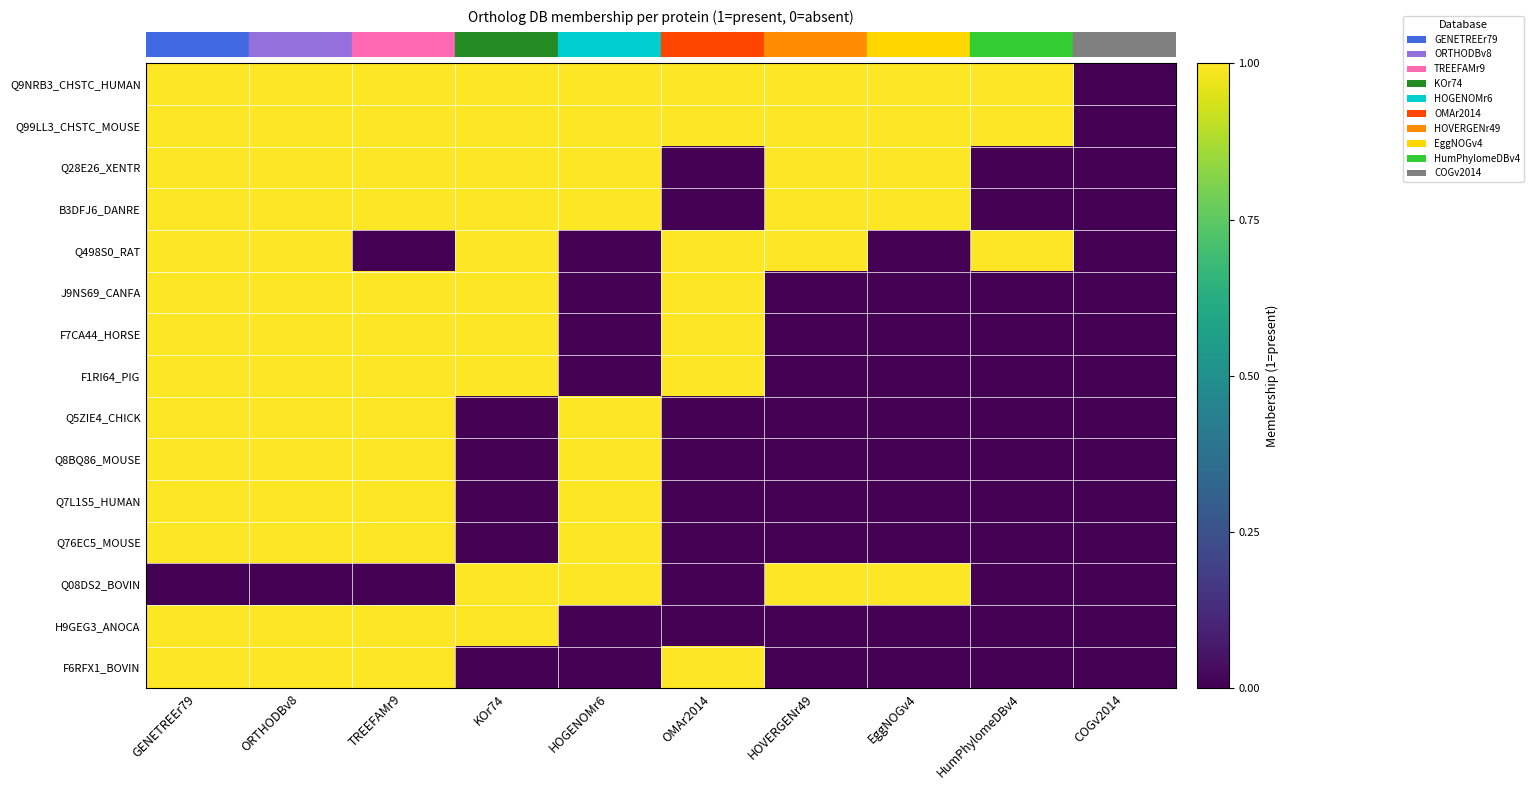

Reading left to right, transcribe all the data shown in this chart.

row_0: 1	1	1	1	1	1	1	1	1	0
row_1: 1	1	1	1	1	1	1	1	1	0
row_2: 1	1	1	1	1	0	1	1	0	0
row_3: 1	1	1	1	1	0	1	1	0	0
row_4: 1	1	0	1	0	1	1	0	1	0
row_5: 1	1	1	1	0	1	0	0	0	0
row_6: 1	1	1	1	0	1	0	0	0	0
row_7: 1	1	1	1	0	1	0	0	0	0
row_8: 1	1	1	0	1	0	0	0	0	0
row_9: 1	1	1	0	1	0	0	0	0	0
row_10: 1	1	1	0	1	0	0	0	0	0
row_11: 1	1	1	0	1	0	0	0	0	0
row_12: 0	0	0	1	1	0	1	1	0	0
row_13: 1	1	1	1	0	0	0	0	0	0
row_14: 1	1	1	0	0	1	0	0	0	0